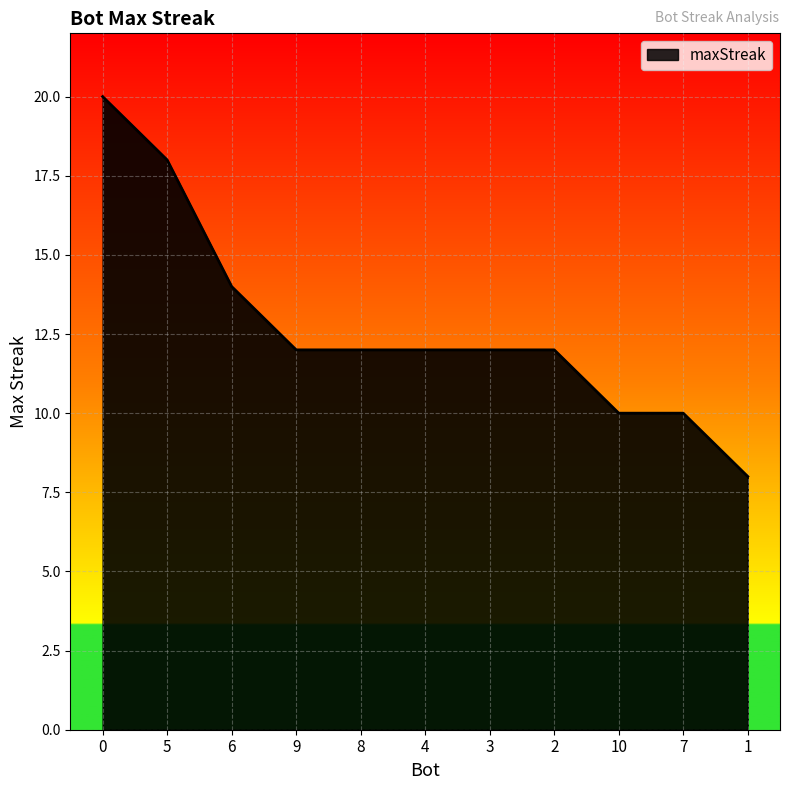

At which label is the value closest to 14?

6